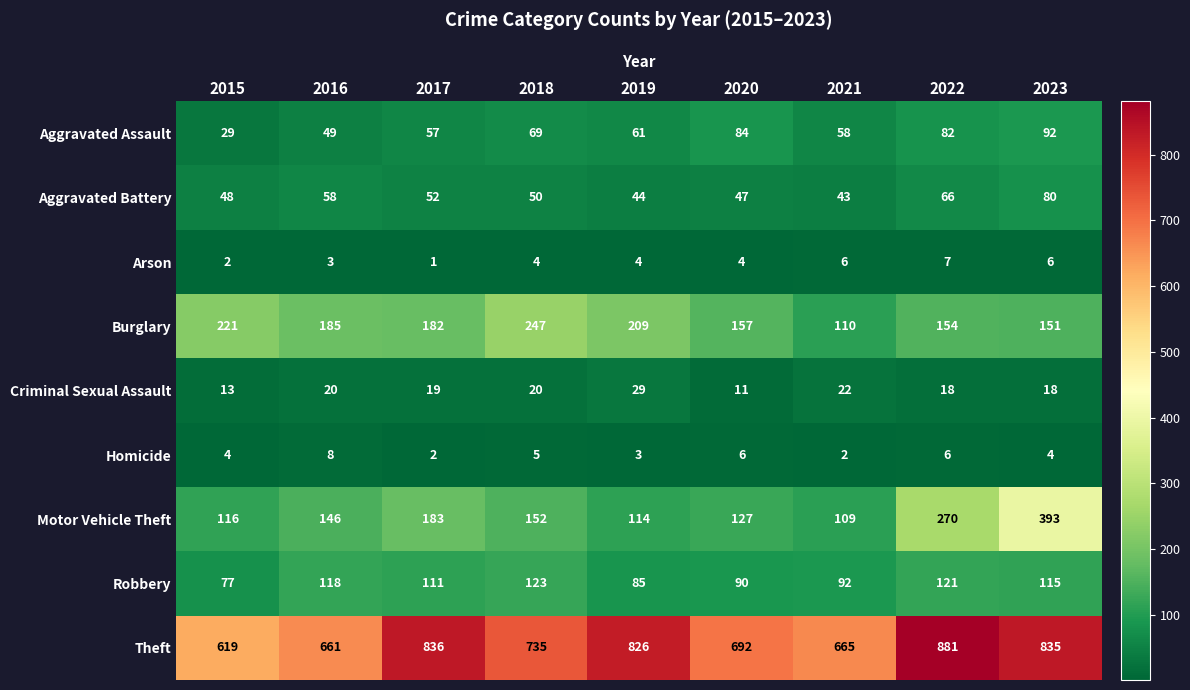

Rank the series by their maximum value, from highest to lowest.

Theft, Motor Vehicle Theft, Burglary, Robbery, Aggravated Assault, Aggravated Battery, Criminal Sexual Assault, Homicide, Arson